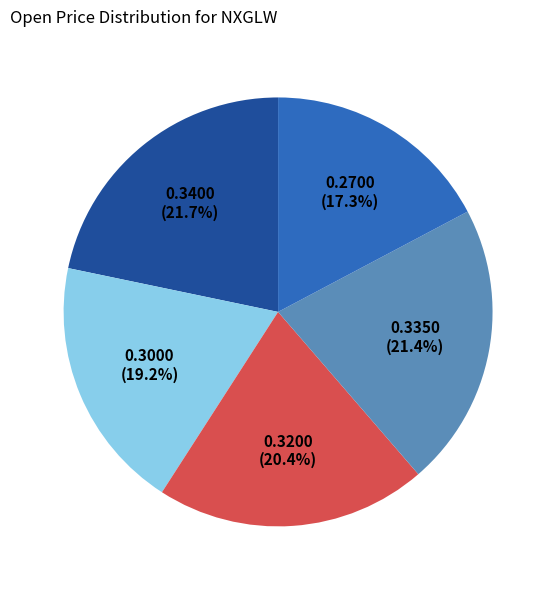

Is there any slice that represents more than half of the pie?

No